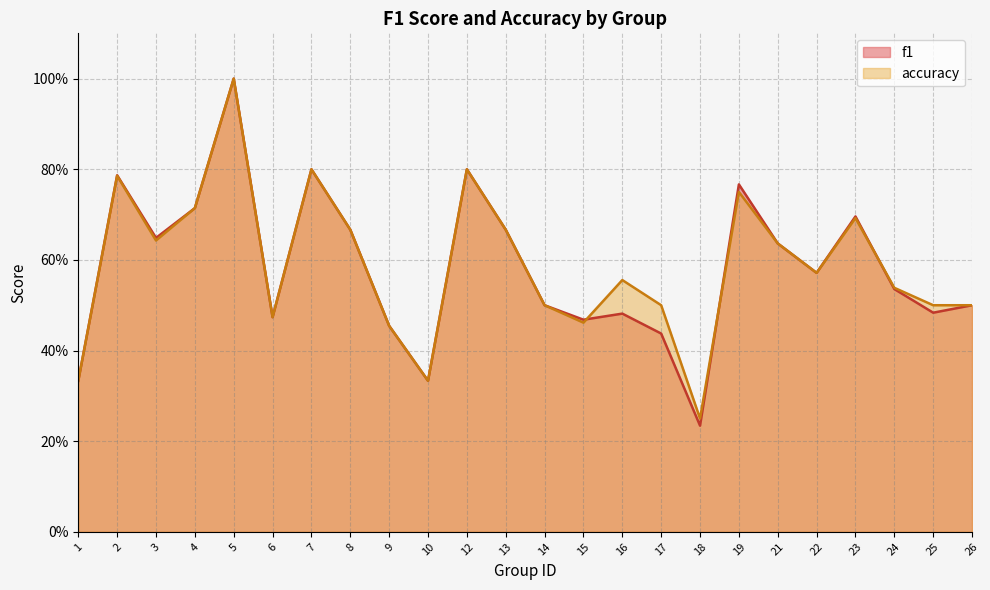

What is the difference between the f1 values at 24 and 17?

0.1